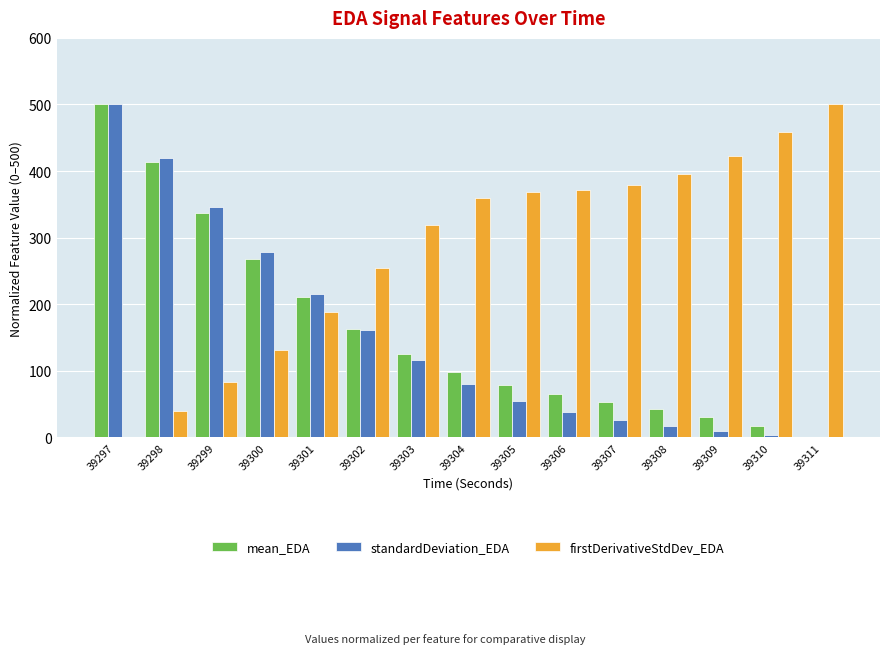

The firstDerivativeStdDev_EDA series shows 144.7 at 39305. True or false?

False